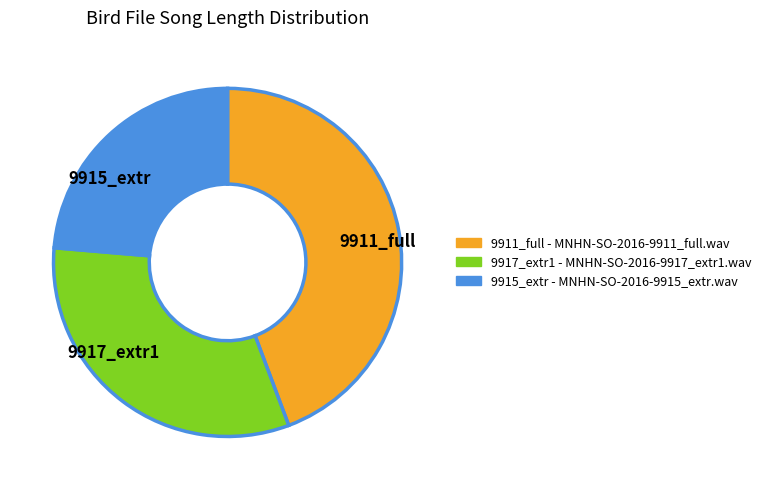

Between 9911_full and 9915_extr, which is larger?

9911_full